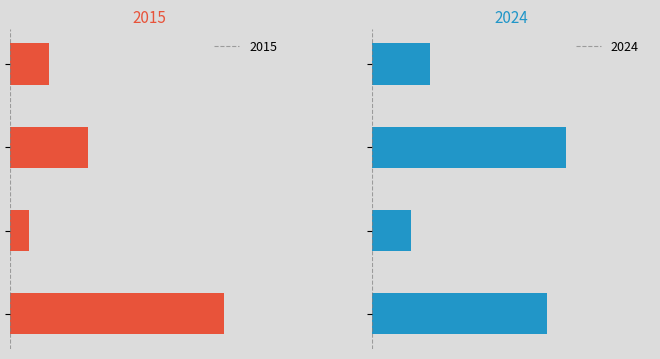

What is the difference between the 2015 values at Criminal Sexual Assault and Aggravated Assault?

1